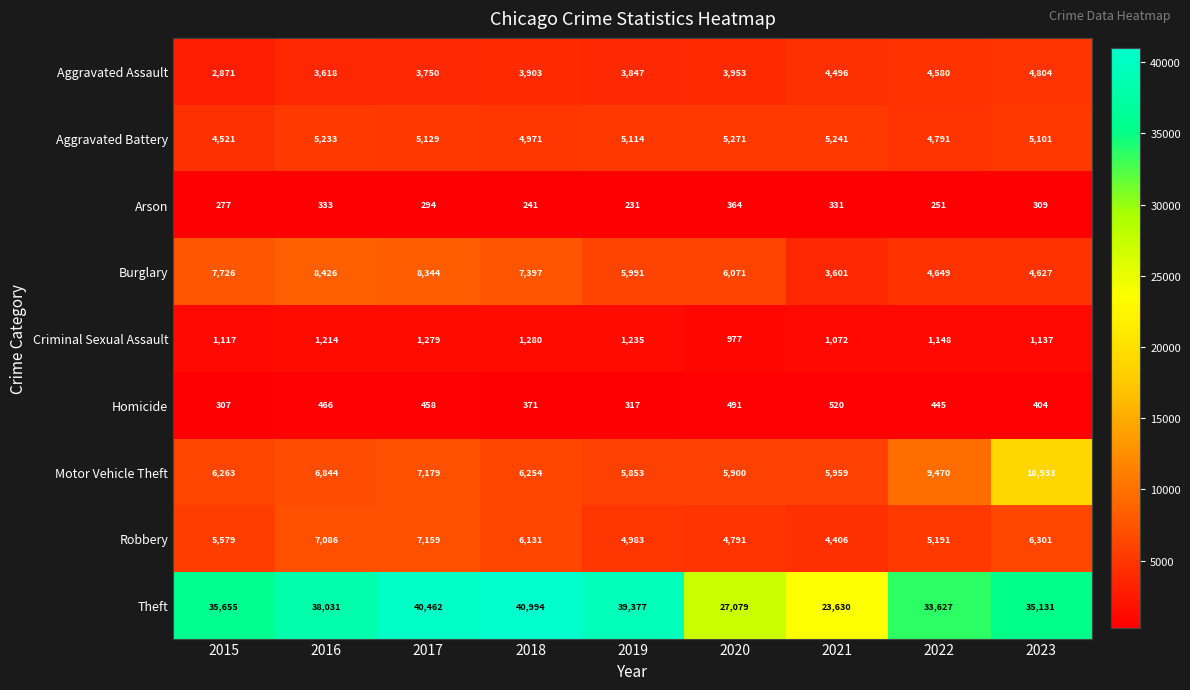

What is the lowest value of the Aggravated Assault series?

2871